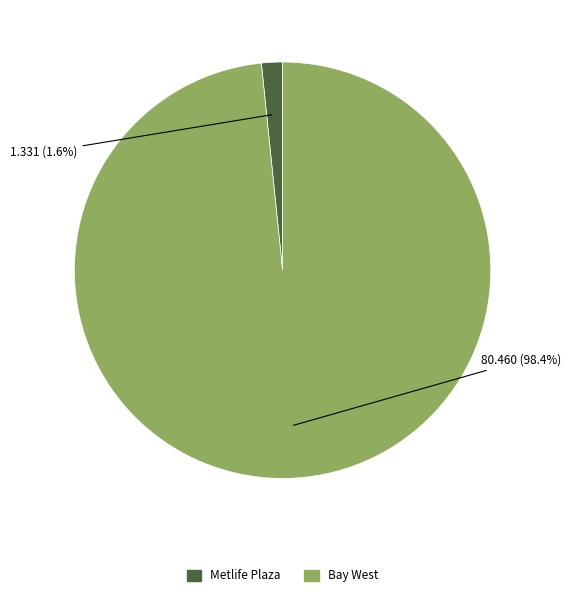

Count the number of slices in the pie.

2